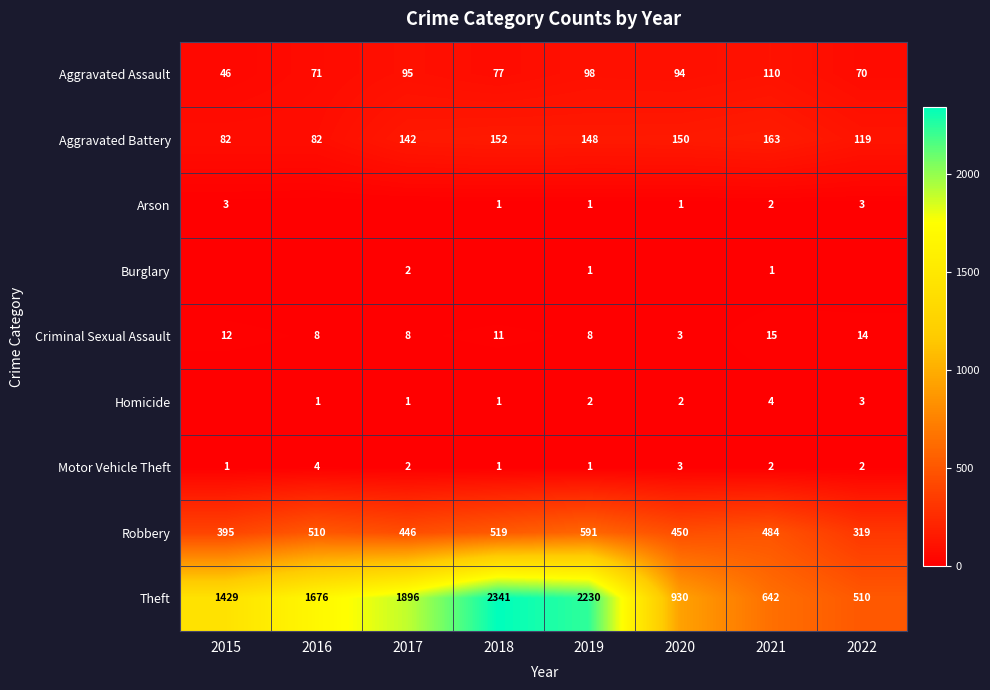

At which category is the sum across all series the highest?

2018